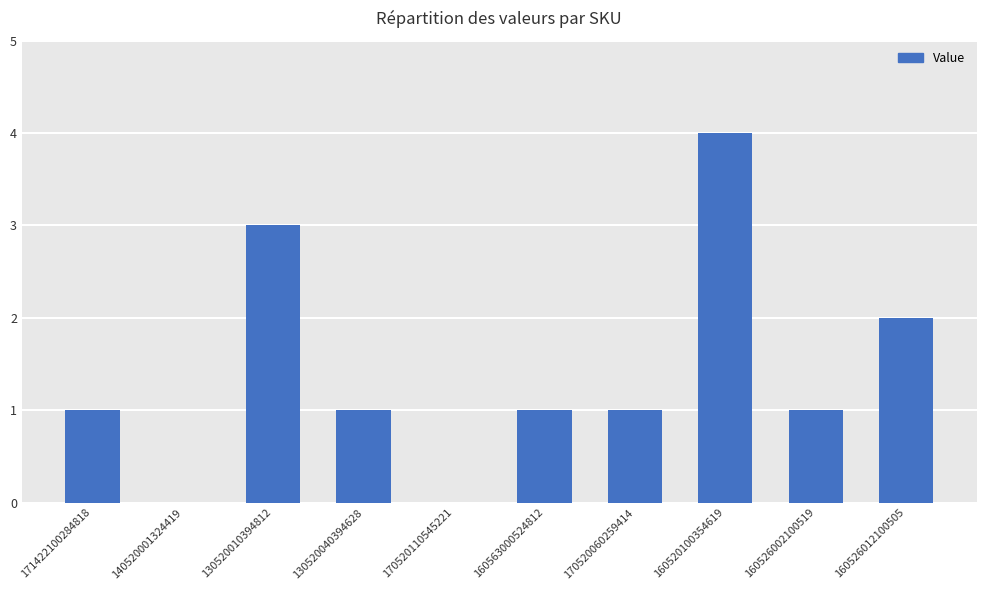

How many categories are shown in the chart?

10